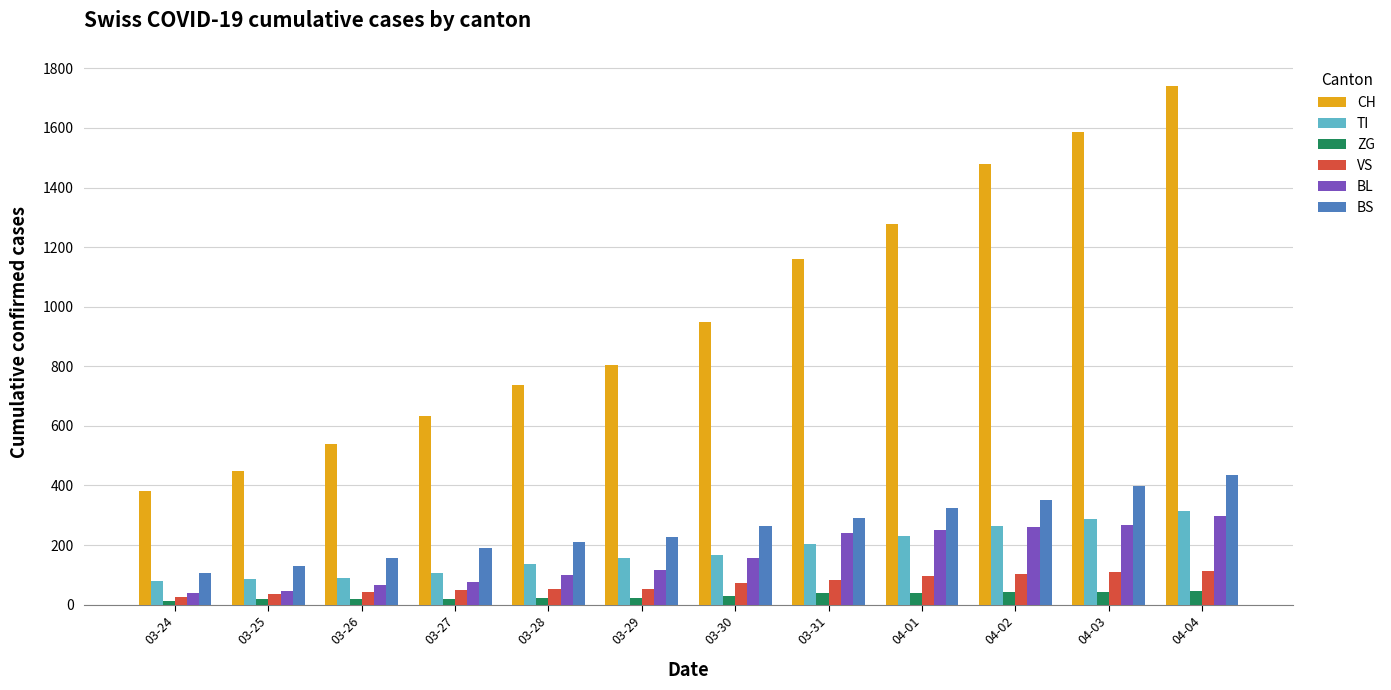

Rank the series at 04-03 from lowest to highest value.

ZG, VS, BL, TI, BS, CH